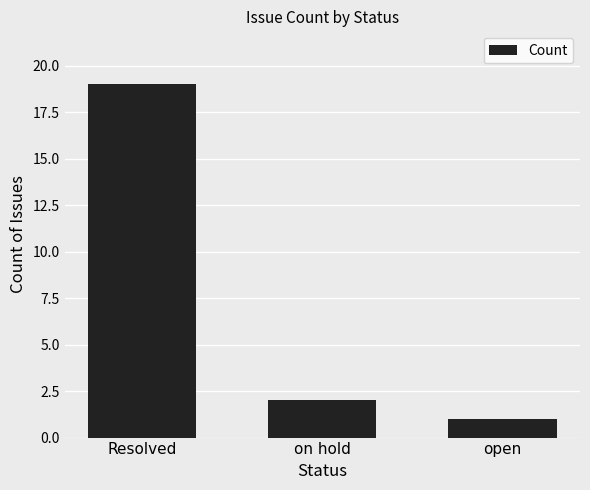

Reading right to left, what are all the values shown in this chart?

open=1	on hold=2	Resolved=19